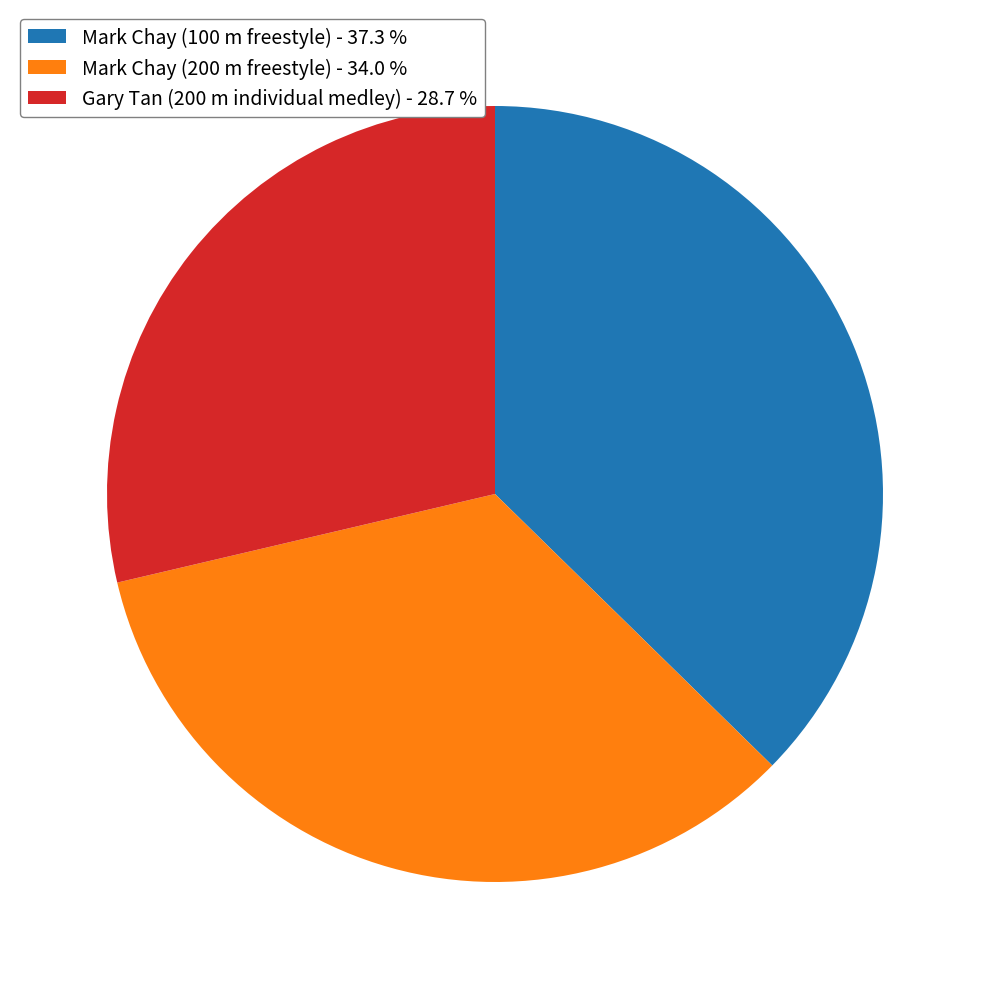

Between Mark Chay (200 m freestyle) - 34.0 % and Gary Tan (200 m individual medley) - 28.7 %, which is larger?

Mark Chay (200 m freestyle) - 34.0 %